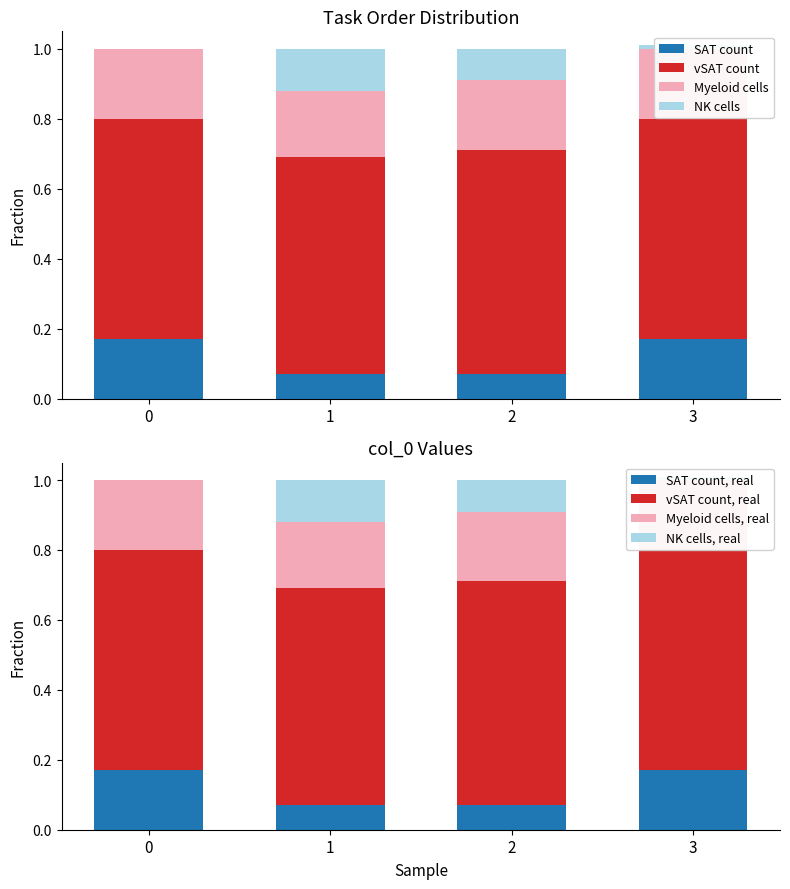

How many bars are there in total?

8